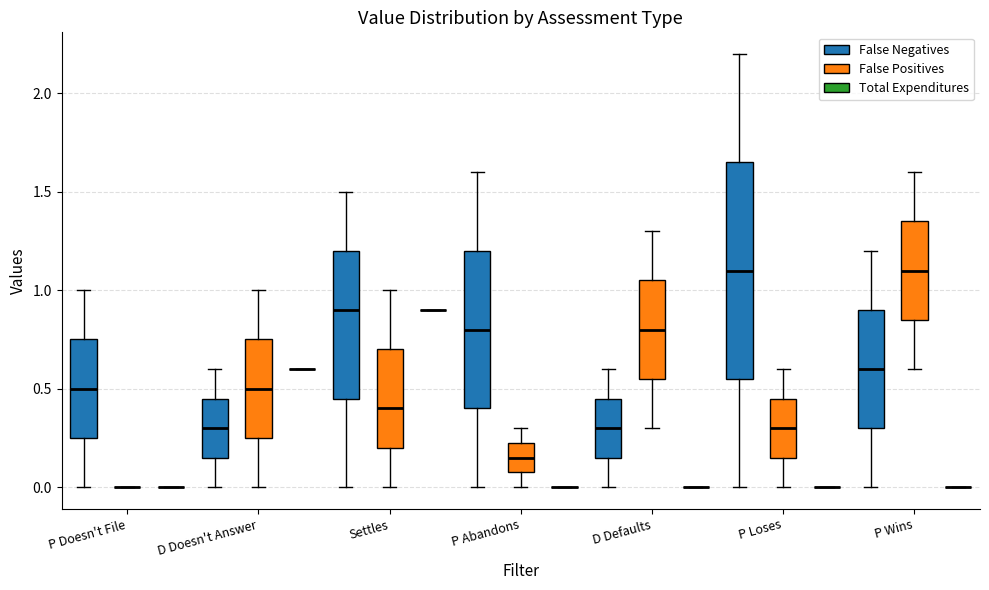

Reading left to right, read every box against the y-axis: the position of its median line, the range the box covers, and the ends of its whiskers. The values are not printed on the chart, so give them approximately, as read against the axis.

P Doesn't File (False Negatives): median 0.50, box 0.25 to 0.75, whiskers 0.00 to 1.00
P Doesn't File (False Positives): box collapsed to a line at 0.00, whiskers 0.00 to 0.00
P Doesn't File (Total Expenditures): box collapsed to a line at 0.00, whiskers 0.00 to 0.00
D Doesn't Answer (False Negatives): median 0.30, box 0.15 to 0.45, whiskers 0.00 to 0.60
D Doesn't Answer (False Positives): median 0.50, box 0.25 to 0.75, whiskers 0.00 to 1.00
D Doesn't Answer (Total Expenditures): box collapsed to a line at 0.60, whiskers 0.60 to 0.60
Settles (False Negatives): median 0.90, box 0.45 to 1.20, whiskers 0.00 to 1.50
Settles (False Positives): median 0.40, box 0.20 to 0.70, whiskers 0.00 to 1.00
Settles (Total Expenditures): box collapsed to a line at 0.90, whiskers 0.90 to 0.90
P Abandons (False Negatives): median 0.80, box 0.40 to 1.20, whiskers 0.00 to 1.60
P Abandons (False Positives): median 0.15, box 0.10 to 0.25, whiskers 0.00 to 0.30
P Abandons (Total Expenditures): box collapsed to a line at 0.00, whiskers 0.00 to 0.00
D Defaults (False Negatives): median 0.30, box 0.15 to 0.45, whiskers 0.00 to 0.60
D Defaults (False Positives): median 0.80, box 0.55 to 1.05, whiskers 0.30 to 1.30
D Defaults (Total Expenditures): box collapsed to a line at 0.00, whiskers 0.00 to 0.00
P Loses (False Negatives): median 1.10, box 0.55 to 1.65, whiskers 0.00 to 2.20
P Loses (False Positives): median 0.30, box 0.15 to 0.45, whiskers 0.00 to 0.60
P Loses (Total Expenditures): box collapsed to a line at 0.00, whiskers 0.00 to 0.00
P Wins (False Negatives): median 0.60, box 0.30 to 0.90, whiskers 0.00 to 1.20
P Wins (False Positives): median 1.10, box 0.85 to 1.35, whiskers 0.60 to 1.60
P Wins (Total Expenditures): box collapsed to a line at 0.00, whiskers 0.00 to 0.00